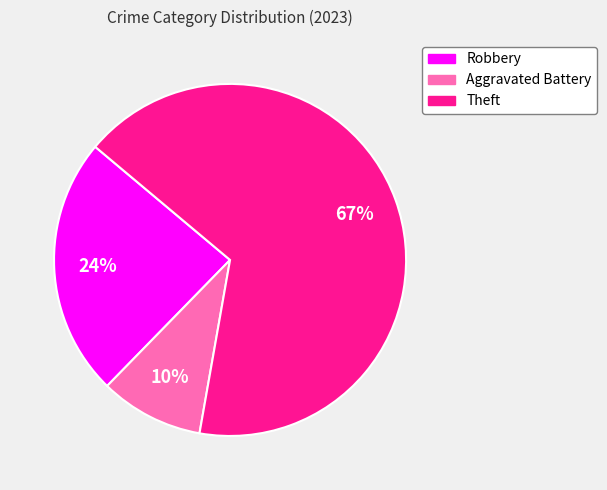

To the nearest percent, what is the average slice percentage?

33%